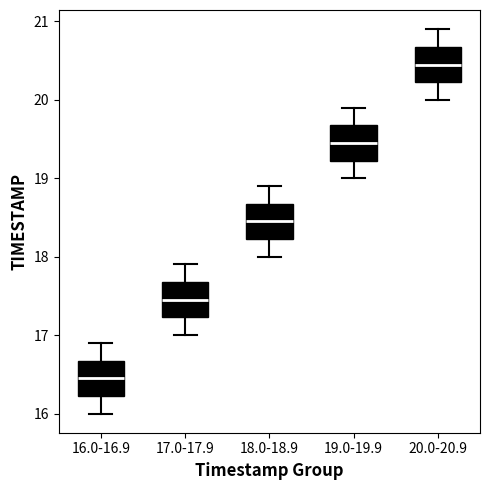

Reading left to right, read every box against the y-axis: the position of its median line, the range the box covers, and the ends of its whiskers. The values are not printed on the chart, so give them approximately, as read against the axis.

16.0-16.9: median 16.5, box 16.2 to 16.7, whiskers 16.0 to 16.9
17.0-17.9: median 17.5, box 17.2 to 17.7, whiskers 17.0 to 17.9
18.0-18.9: median 18.5, box 18.2 to 18.7, whiskers 18.0 to 18.9
19.0-19.9: median 19.5, box 19.2 to 19.7, whiskers 19.0 to 19.9
20.0-20.9: median 20.5, box 20.2 to 20.7, whiskers 20.0 to 20.9